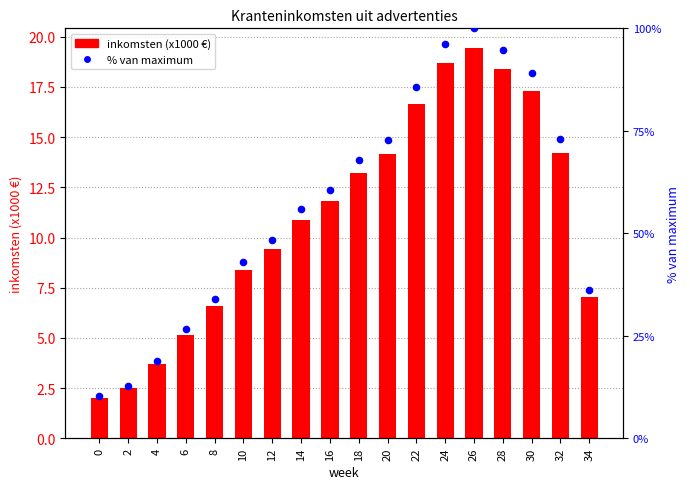

Which series has the widest spread of Y values?

% van maximum